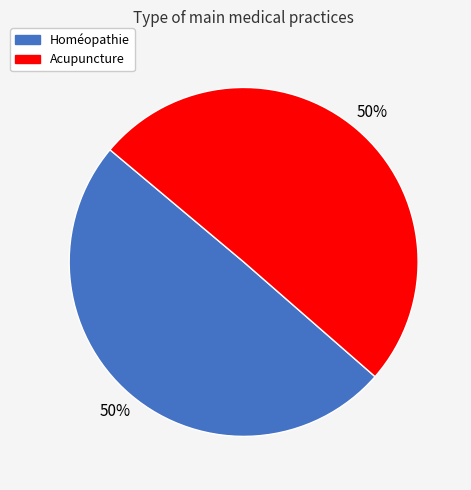

To the nearest percent, what is the combined percentage of Acupuncture and Homéopathie?

100%